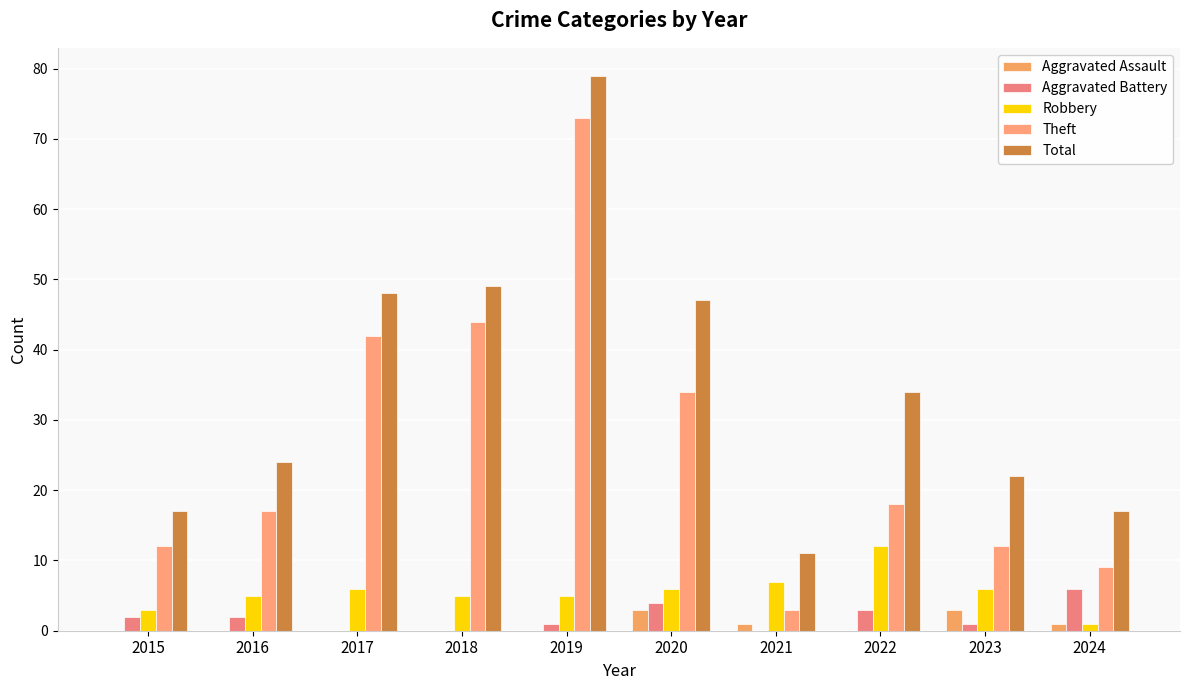

Between 2015 and 2019, which series saw the biggest shift?

Total